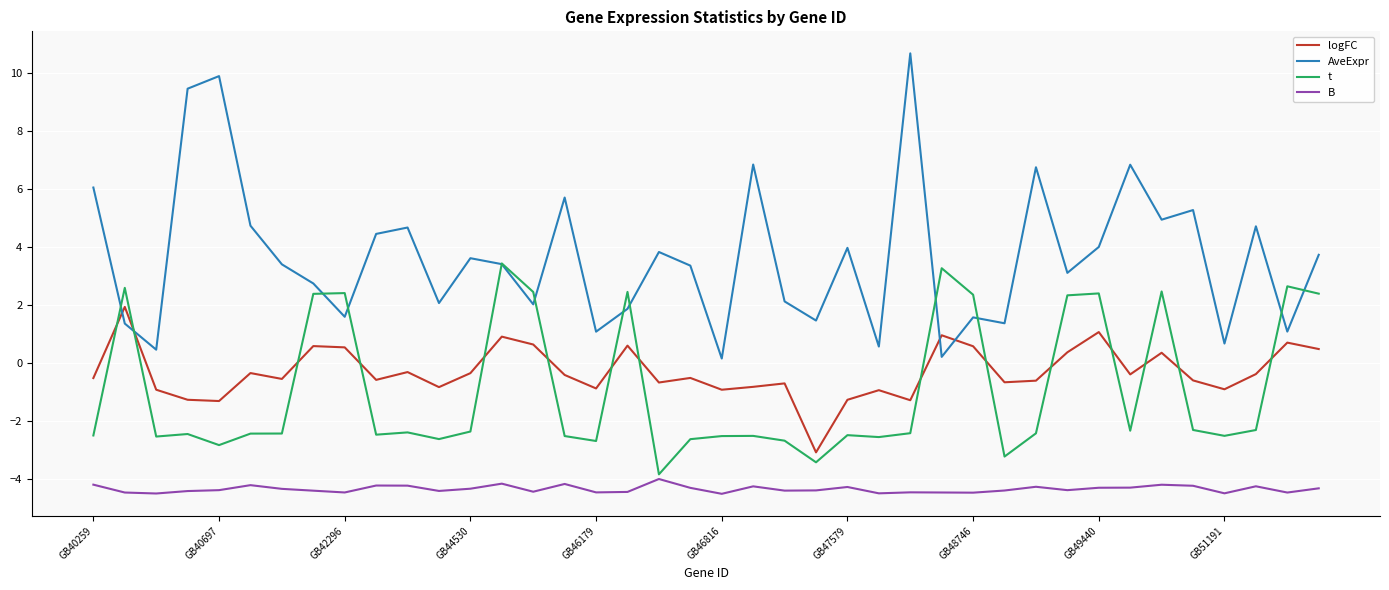

Is this an area chart (filled region under the line)?

No